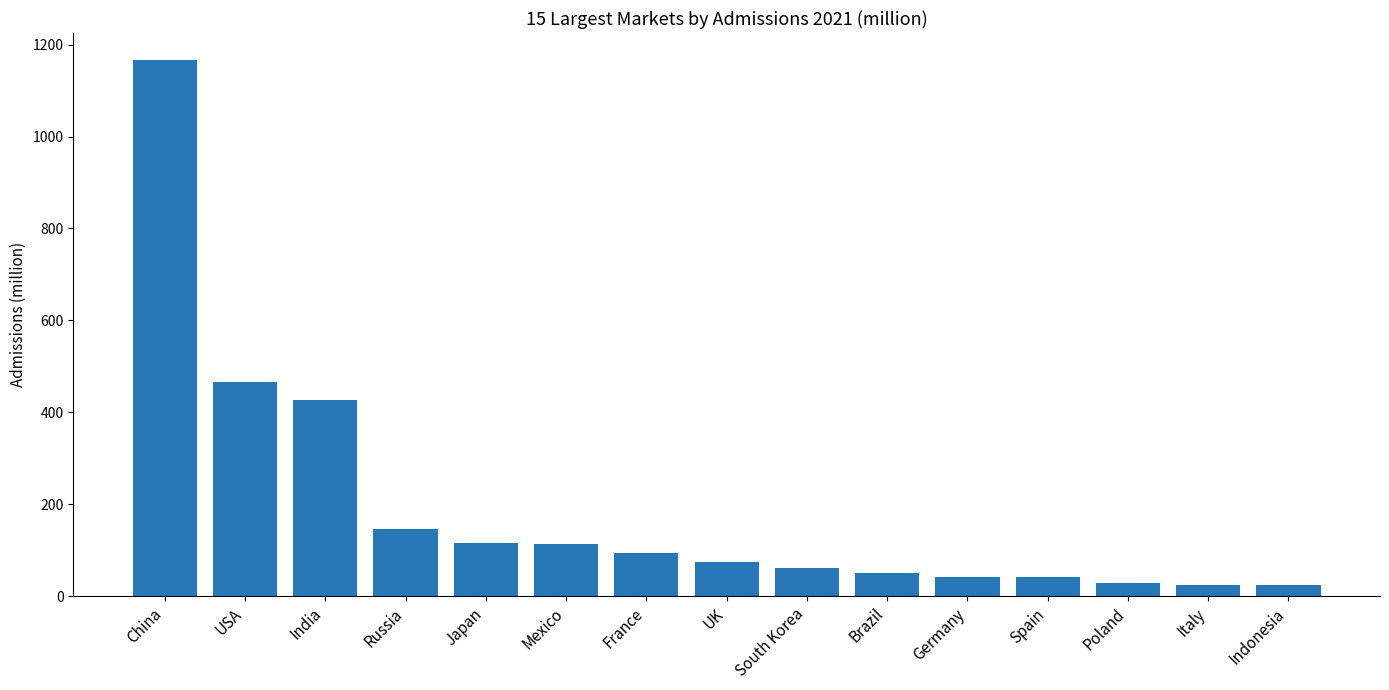

Approximately how many times larger is the value at France compared to South Korea?

1.5